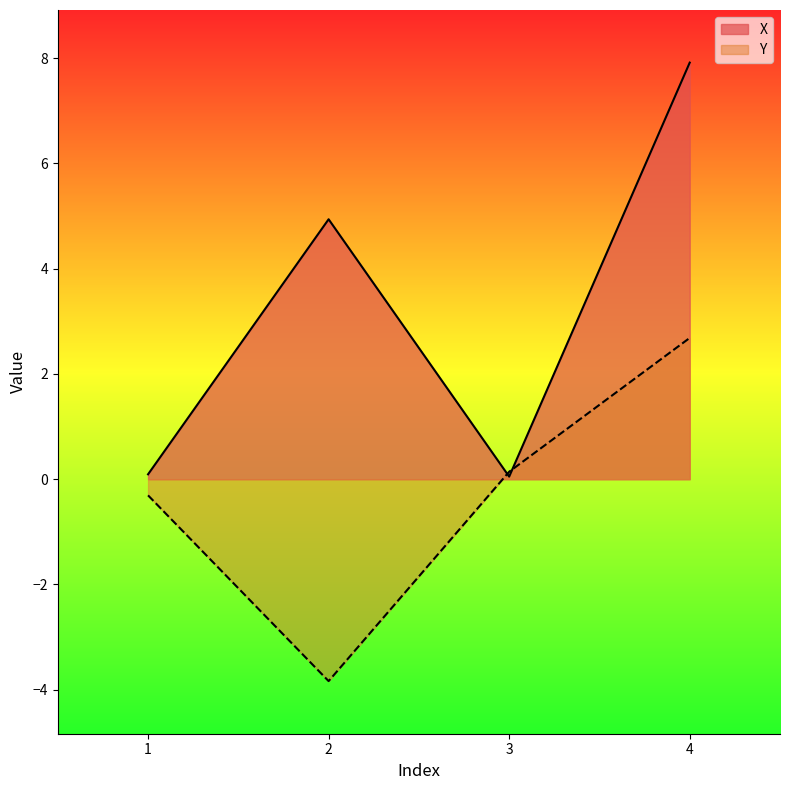

What is the maximum value for Y?

2.7